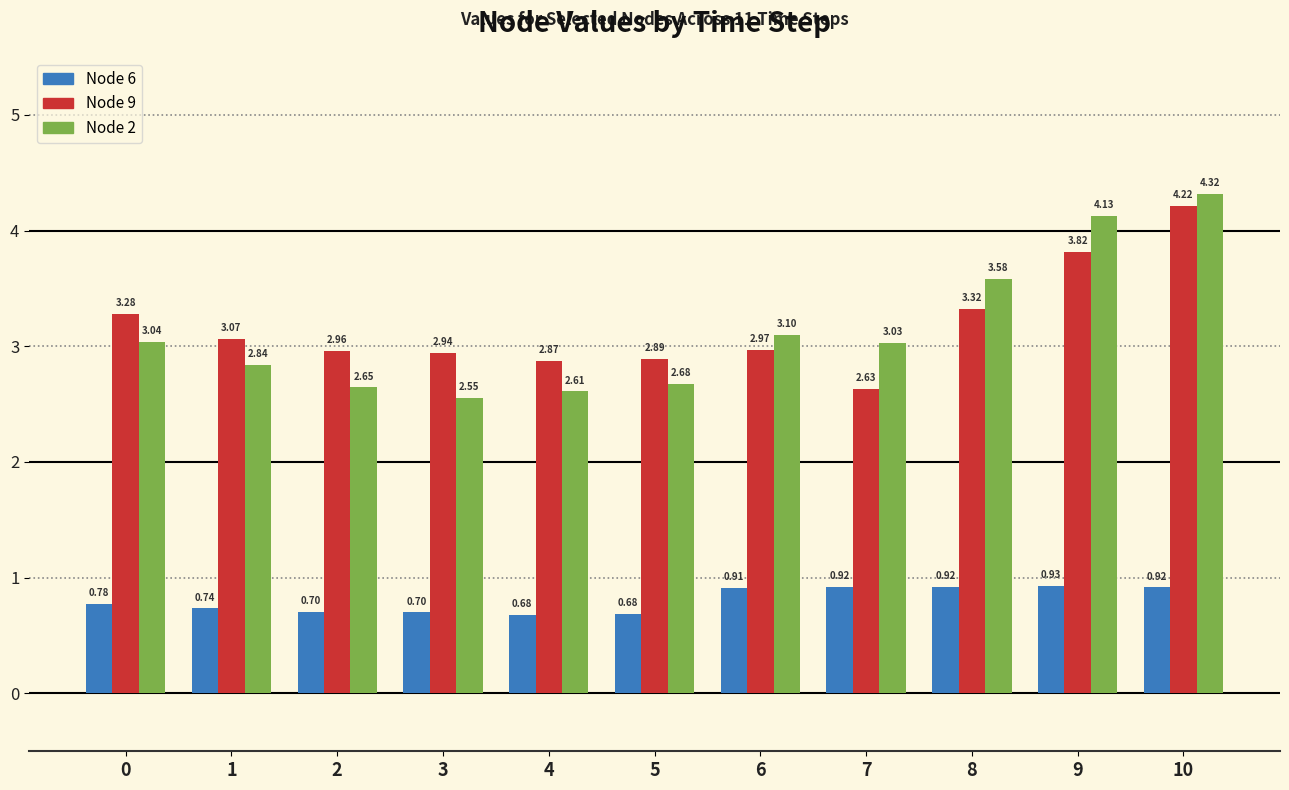

The Node 6 series shows 1.1 at 5. True or false?

False